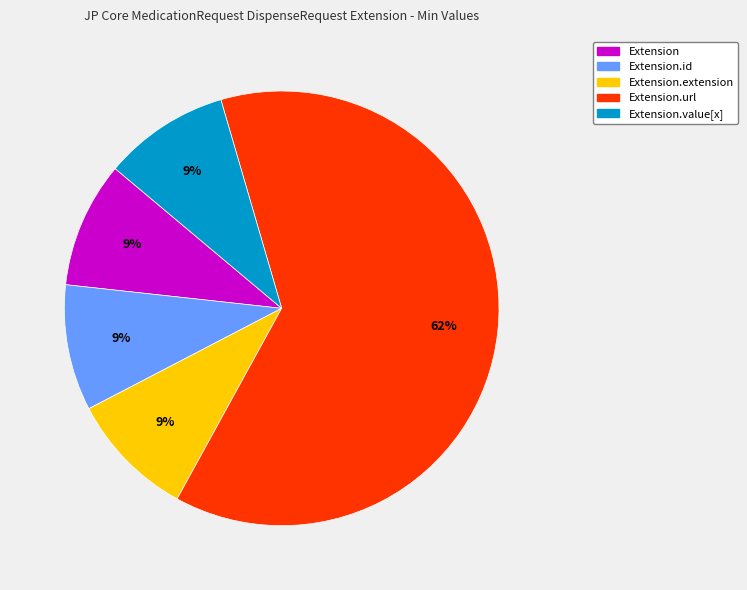

Combined, do Extension and Extension.value[x] account for over 50%?

No